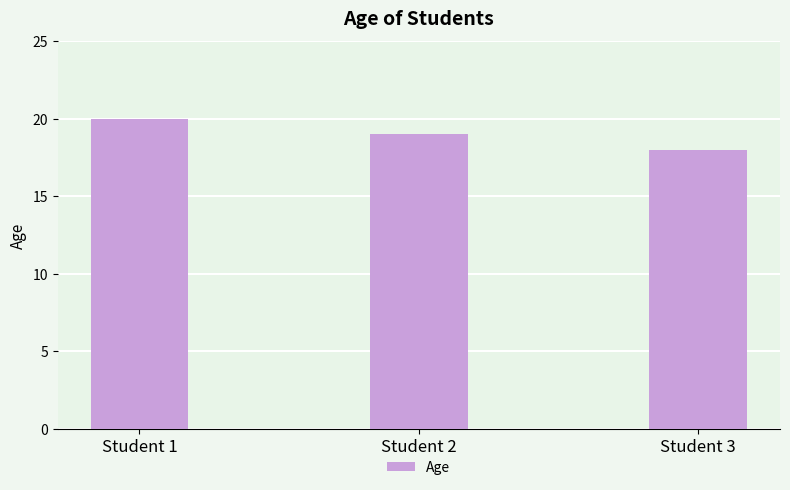

Rank the categories by value from lowest to highest.

Student 3, Student 2, Student 1